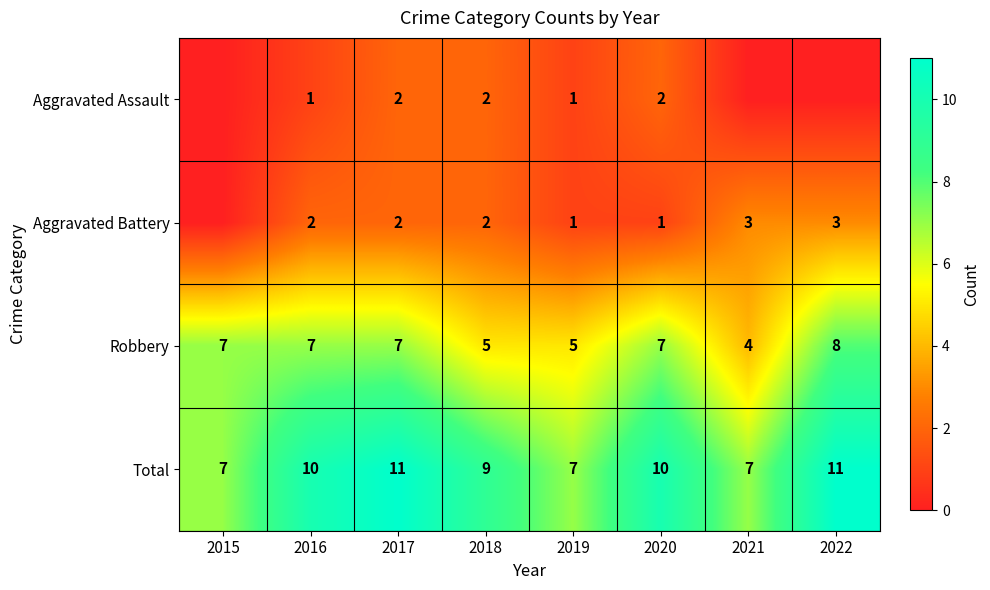

True or false: Total has a value of 7 at 2019.

True